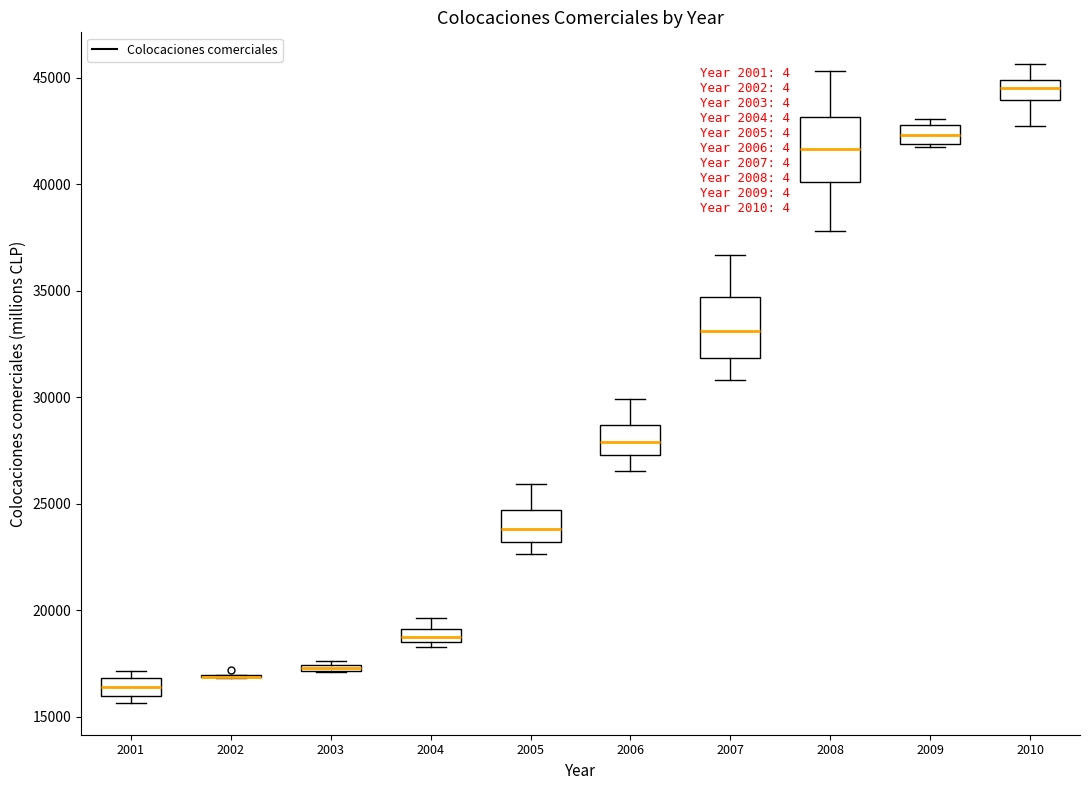

Where is the lower edge of the box at x = 2001 on the y-axis? The values are not printed on the chart, so give them approximately, as read against the axis.

16000